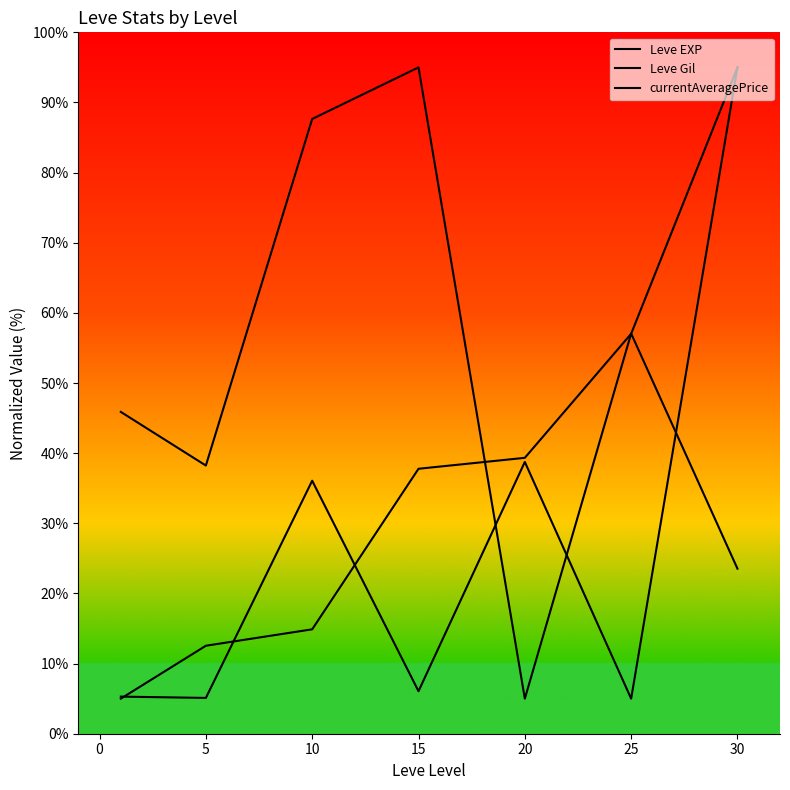

Count the number of categories in the chart.

7